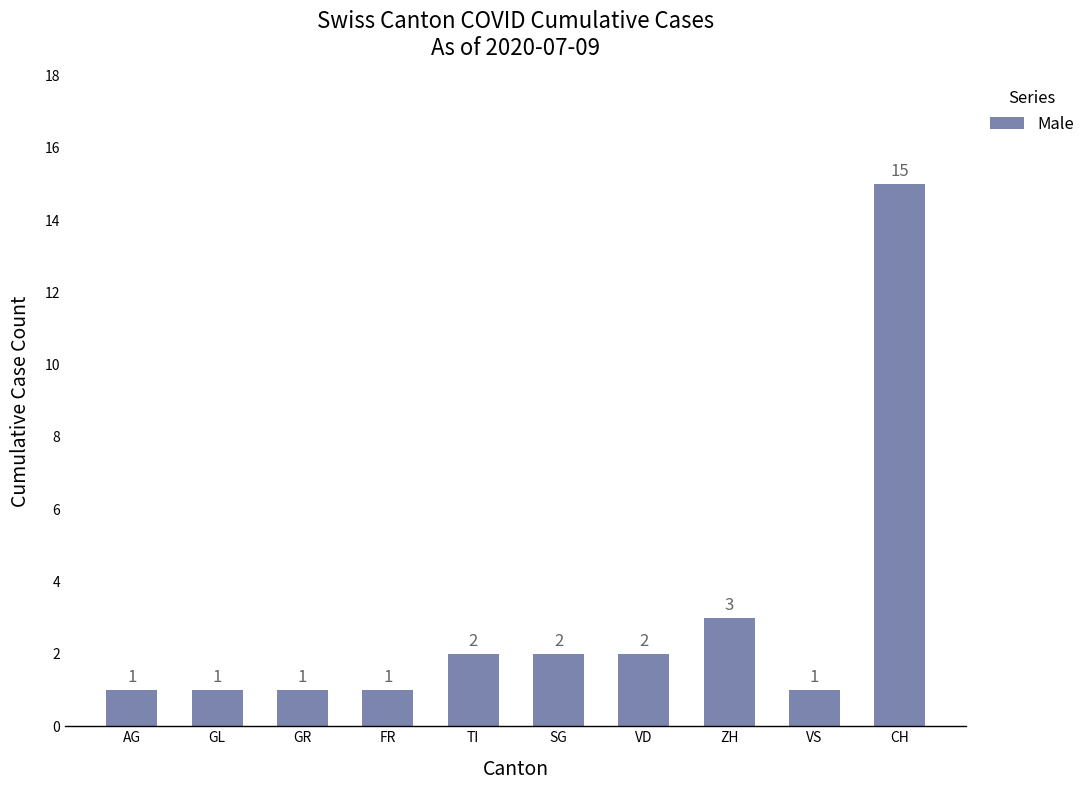

Does the chart contain any negative values?

No